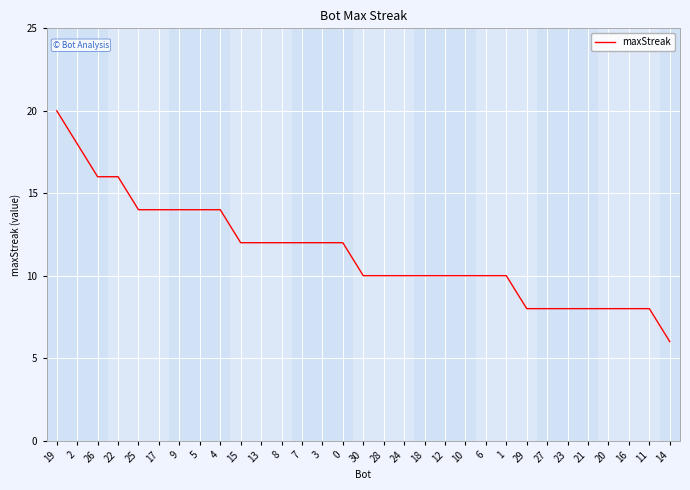

Reading right to left, what are all the values shown in this chart?

14=6	11=8	16=8	20=8	21=8	23=8	27=8	29=8	1=10	6=10	10=10	12=10	18=10	24=10	28=10	30=10	0=12	3=12	7=12	8=12	13=12	15=12	4=14	5=14	9=14	17=14	25=14	22=16	26=16	2=18	19=20